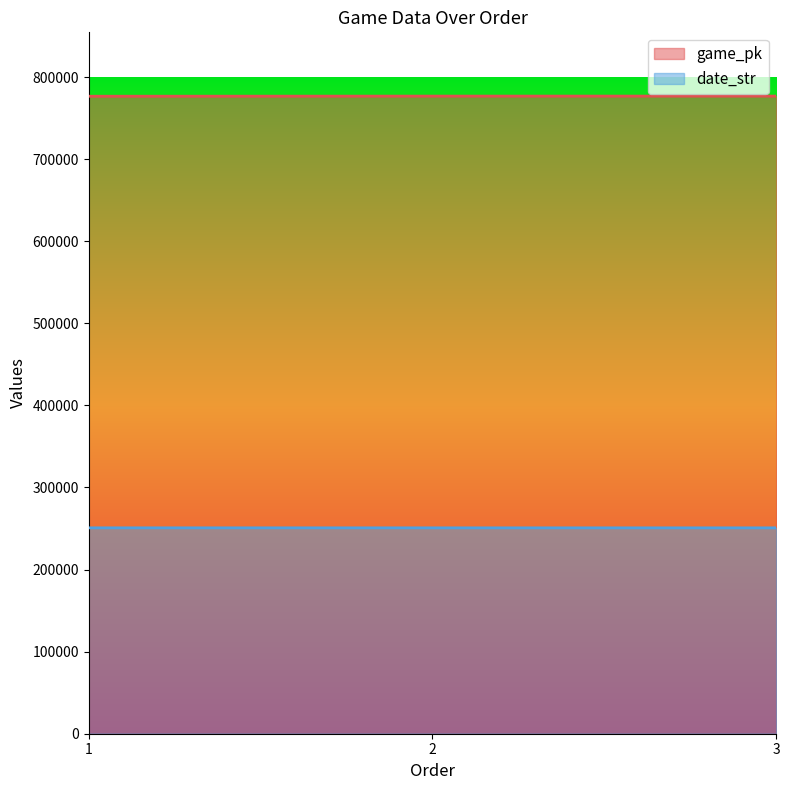

What is the difference between the highest and lowest values at 3?

525996